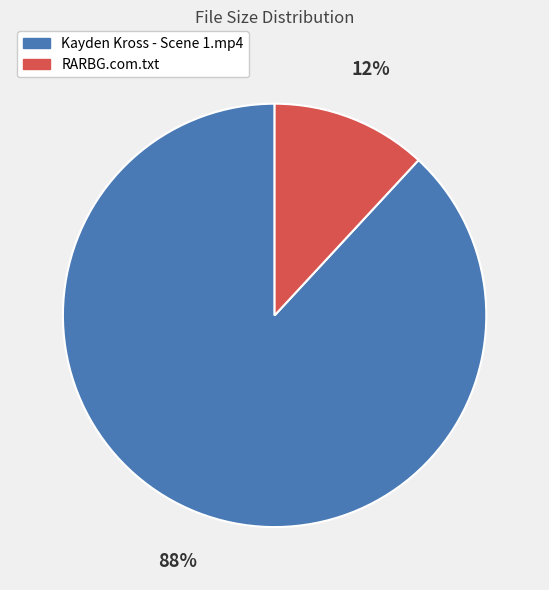

To the nearest percent, what percentage of the pie is RARBG.com.txt?

12%